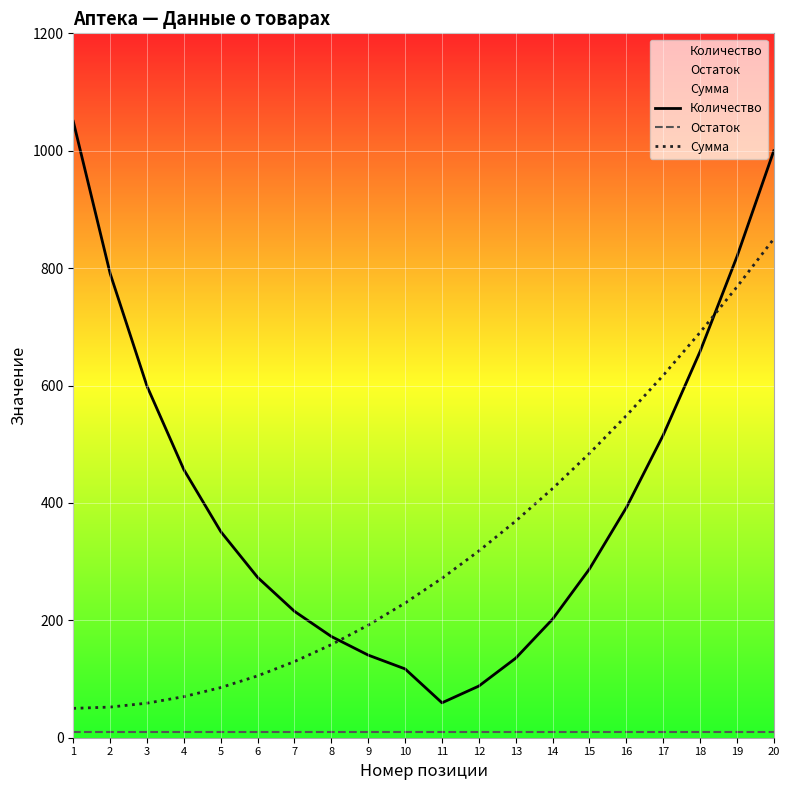

How many data points does each series have?

20